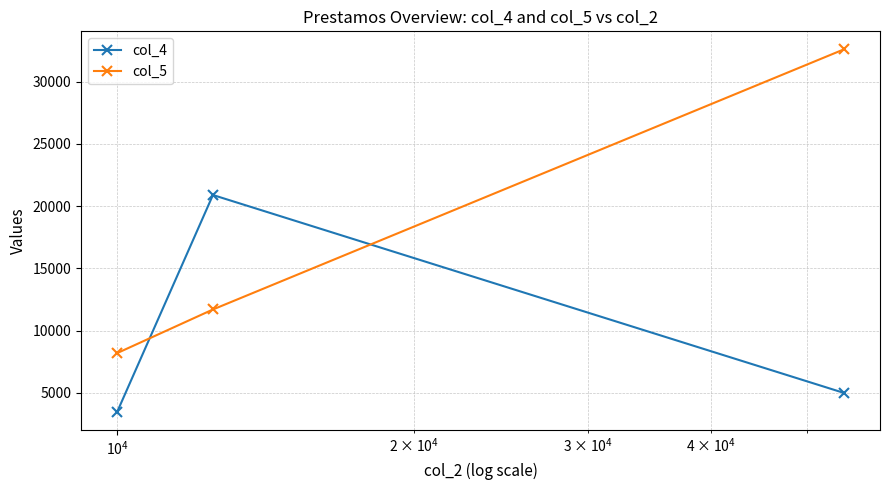

Rank the series by their maximum value, from highest to lowest.

col_5, col_4